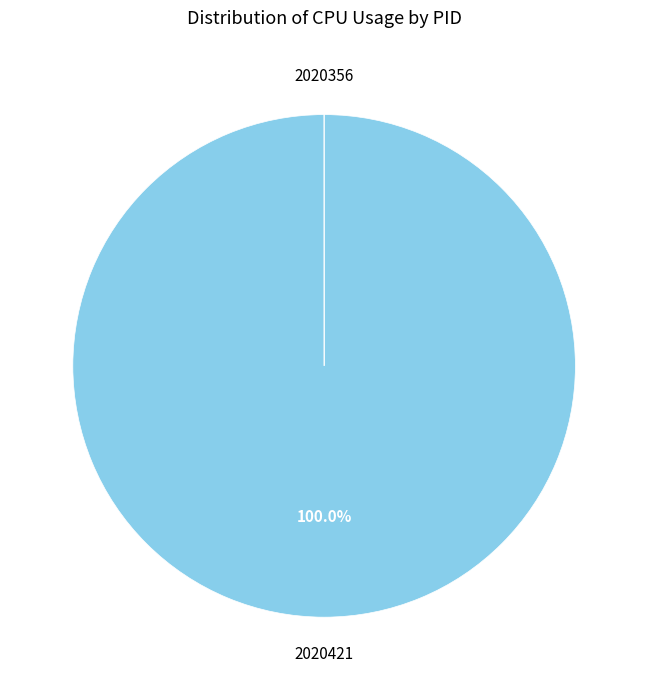

Which slice is the largest?

2020421